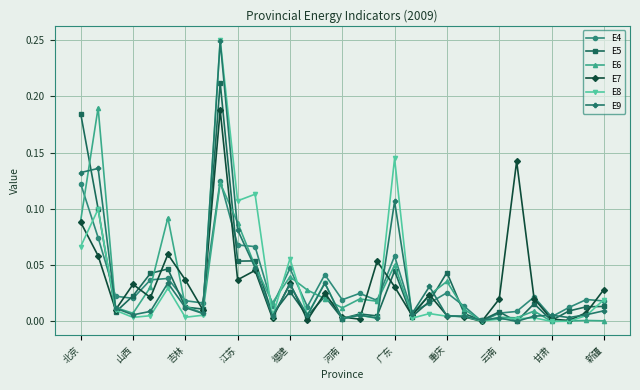

Which series has the widest spread of values?

E8